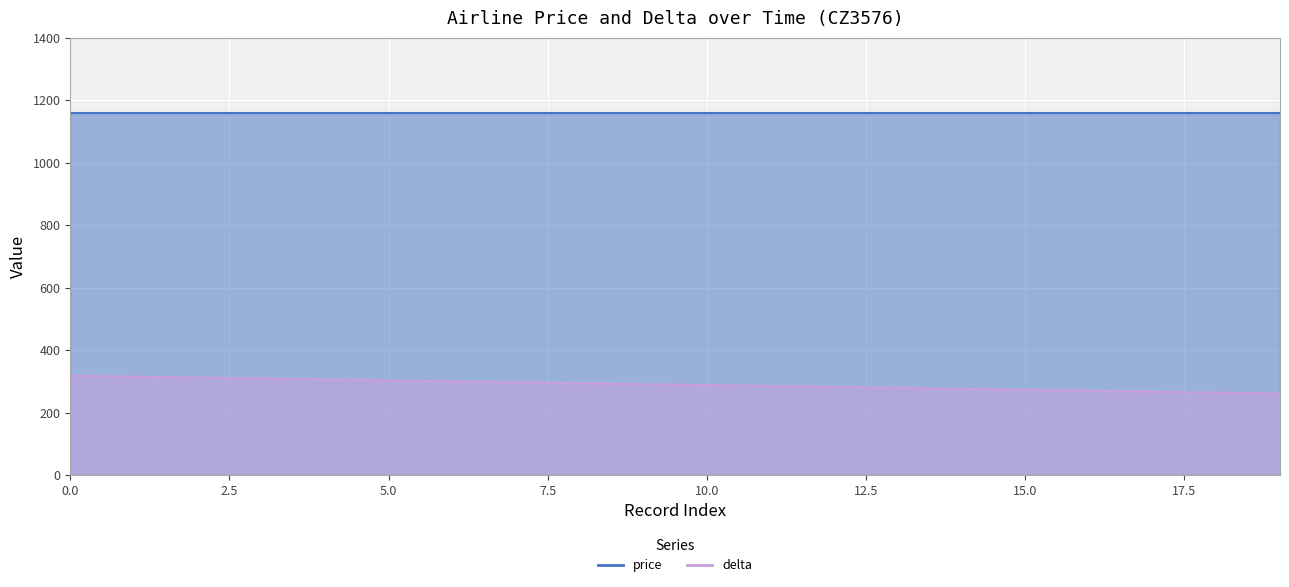

What is the smallest value displayed?

261